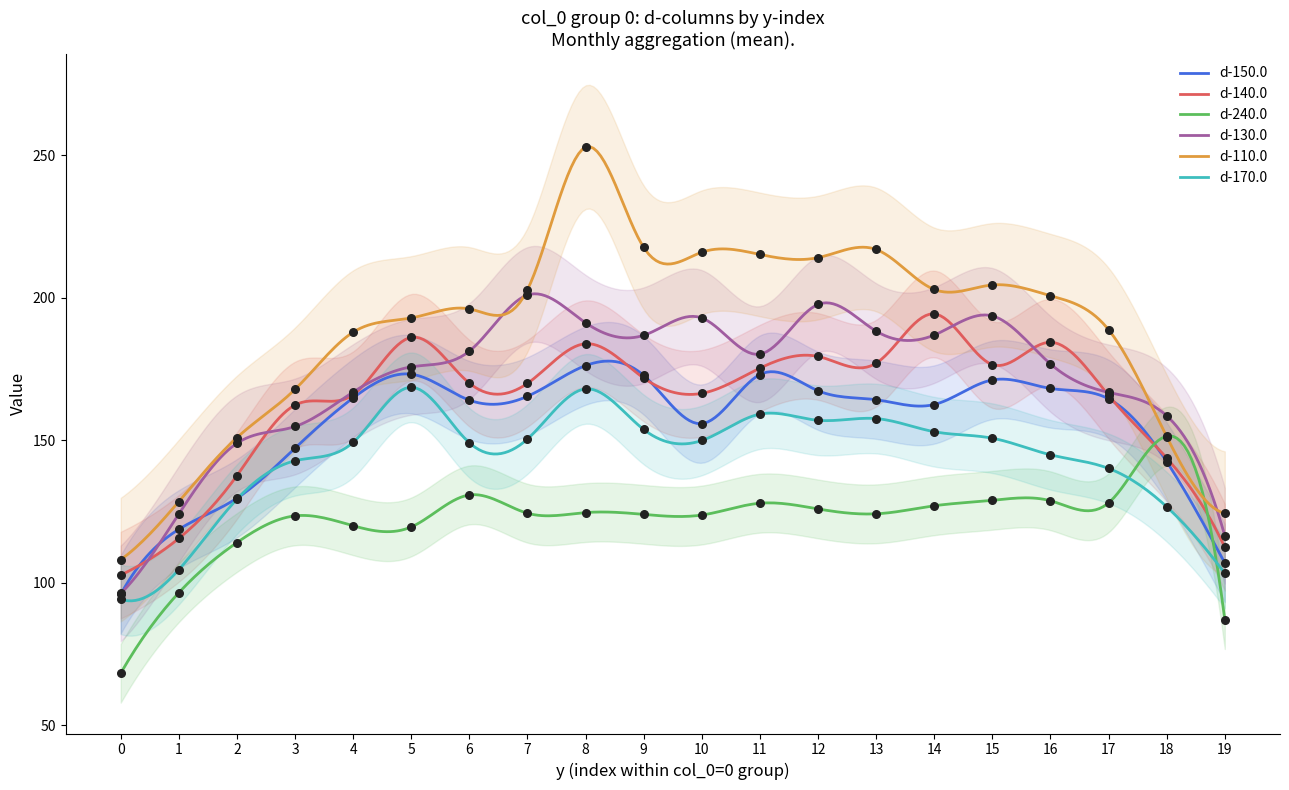

Which series has the largest total across all categories?

d-110.0